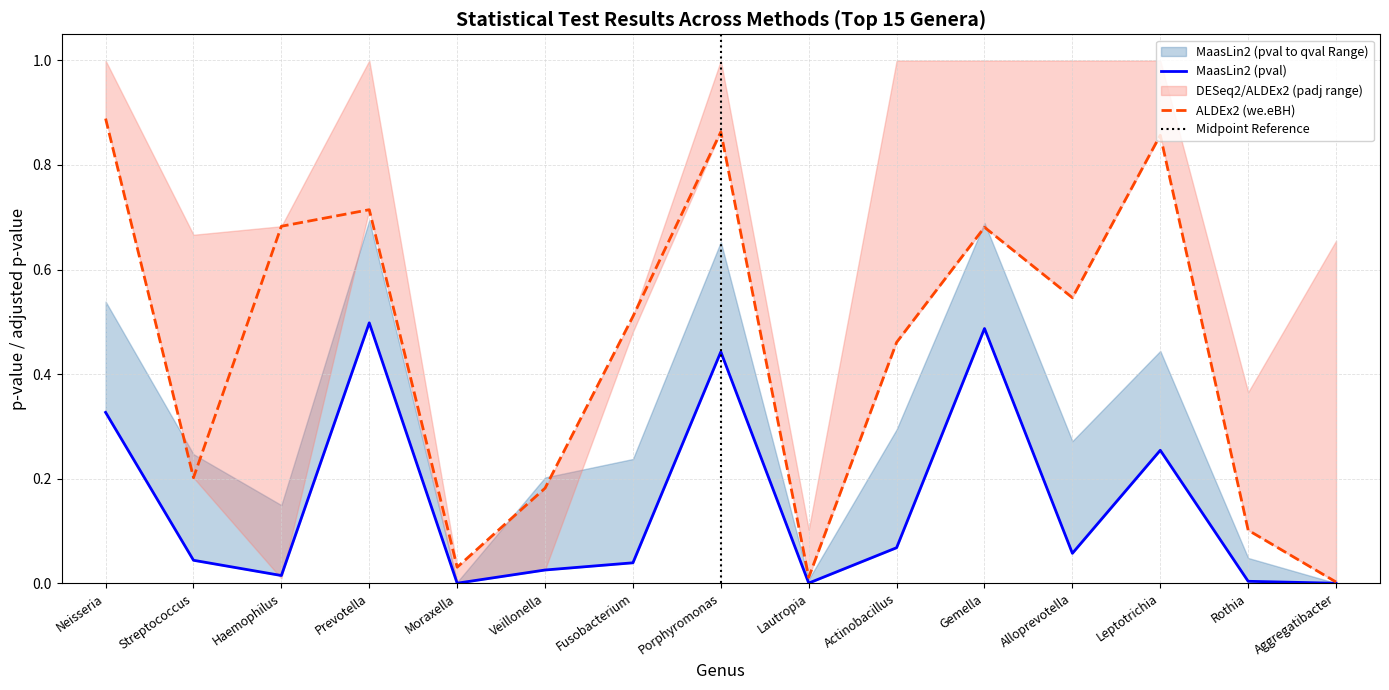

Does the chart have visible grid lines?

Yes